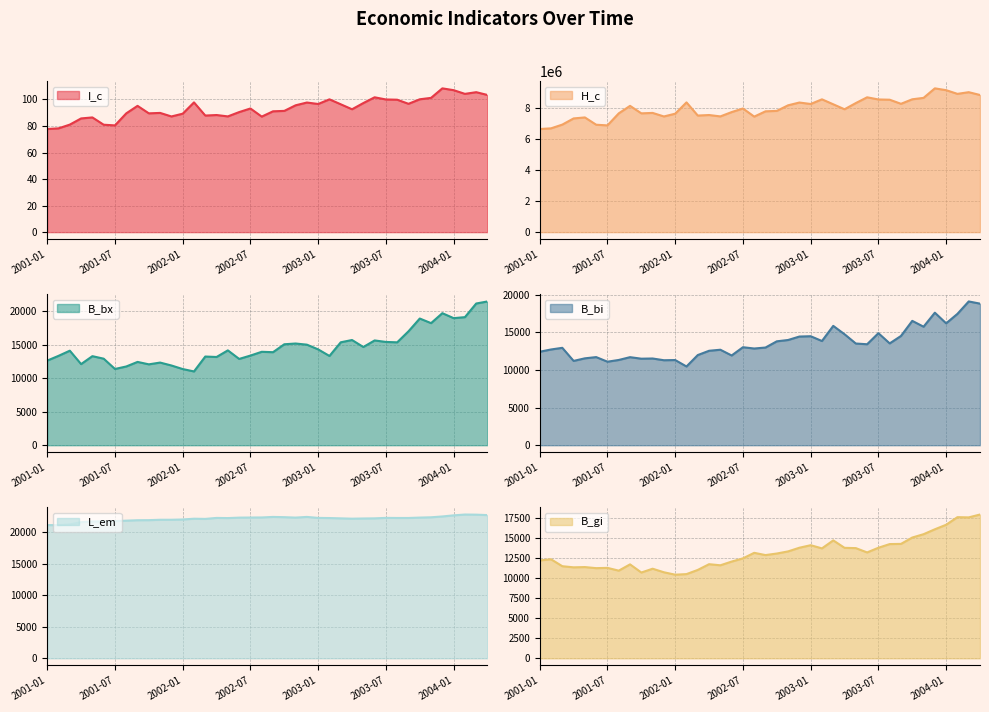

Which series has the widest spread of values?

H_c